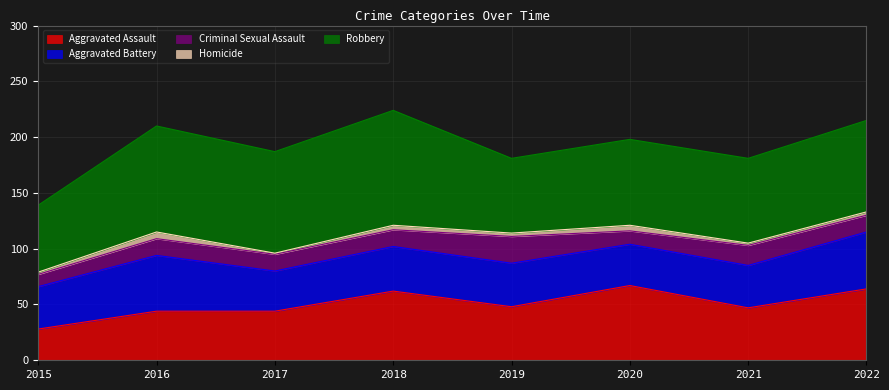

Where does the Aggravated Battery series first go above 39?

2016